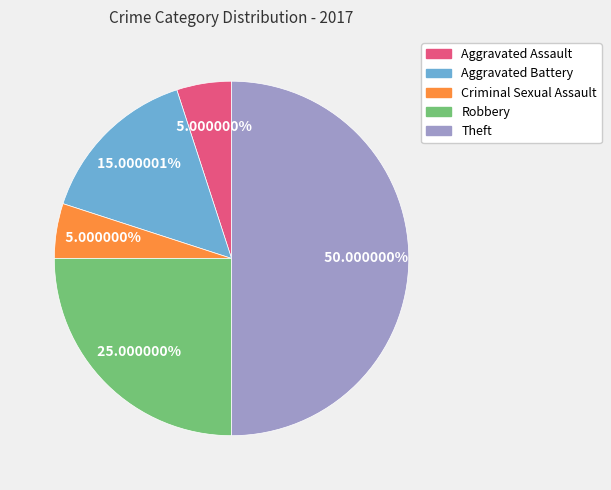

What is the largest slice in the pie chart?

Theft